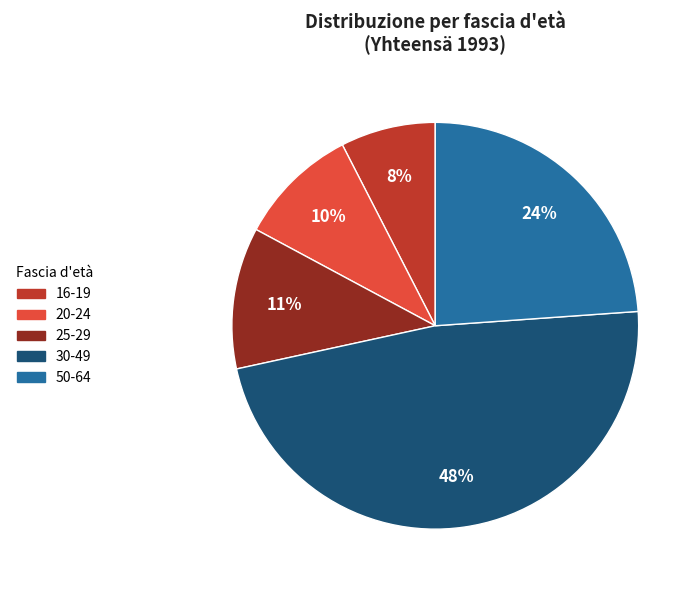

Do 50-64 and 30-49 together represent more than half of the pie?

Yes